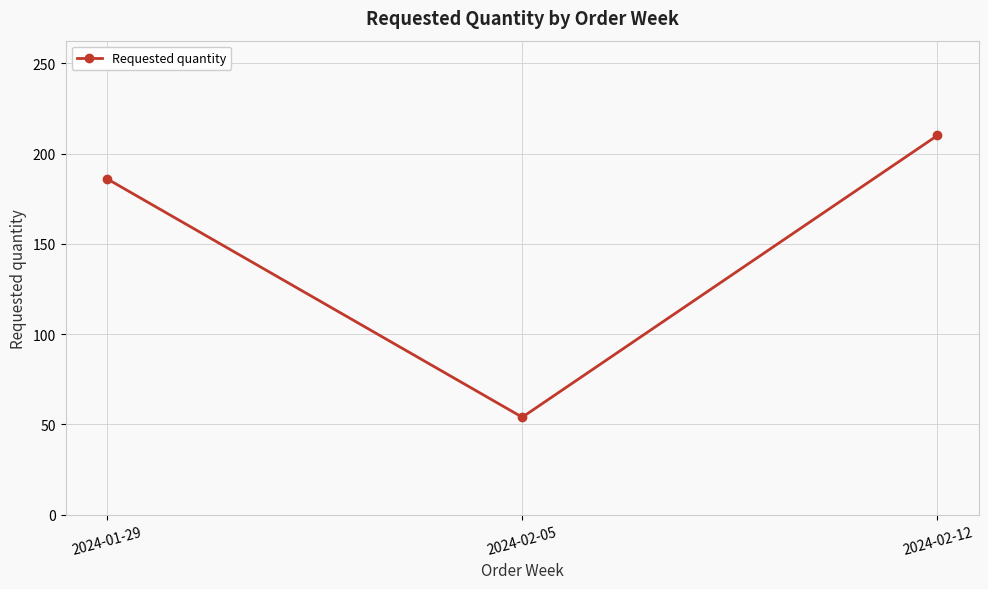

Reading right to left, what are all the values shown in this chart?

210	54	186